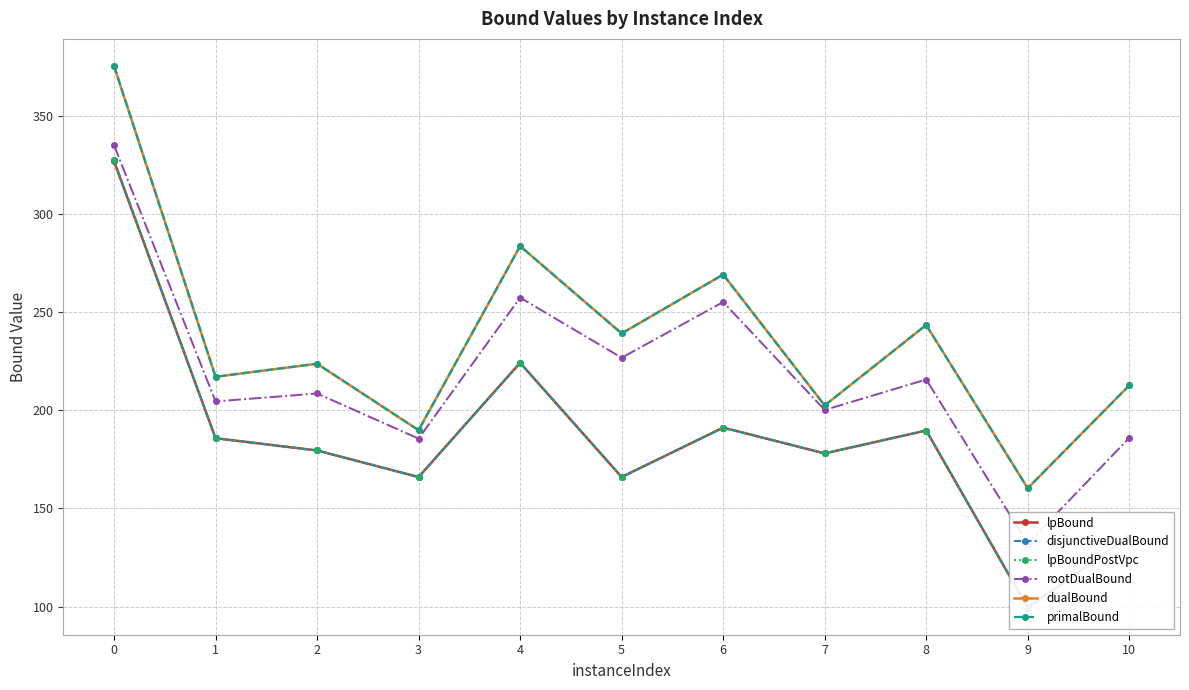

Which series has the widest spread of values?

disjunctiveDualBound